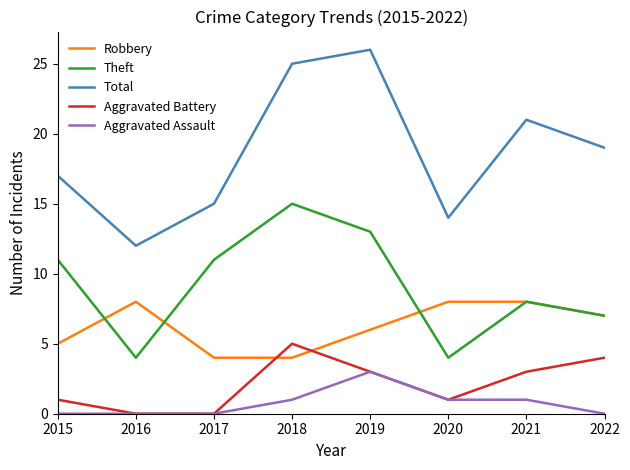

Reading left to right, what are all the values shown in this chart?

Robbery: 5	8	4	4	6	8	8	7
Theft: 11	4	11	15	13	4	8	7
Total: 17	12	15	25	26	14	21	19
Aggravated Battery: 1	0	0	5	3	1	3	4
Aggravated Assault: 0	0	0	1	3	1	1	0